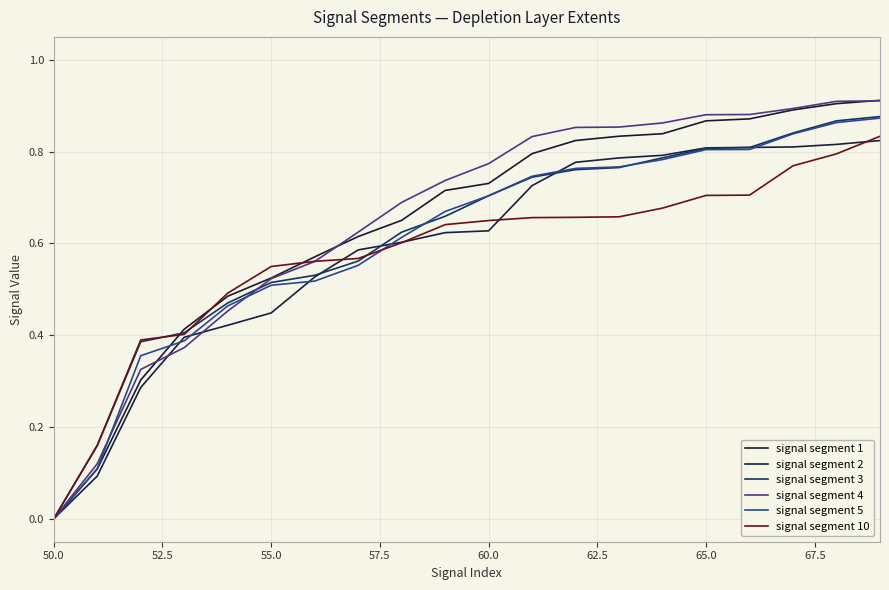

What is the greatest value displayed?

0.9